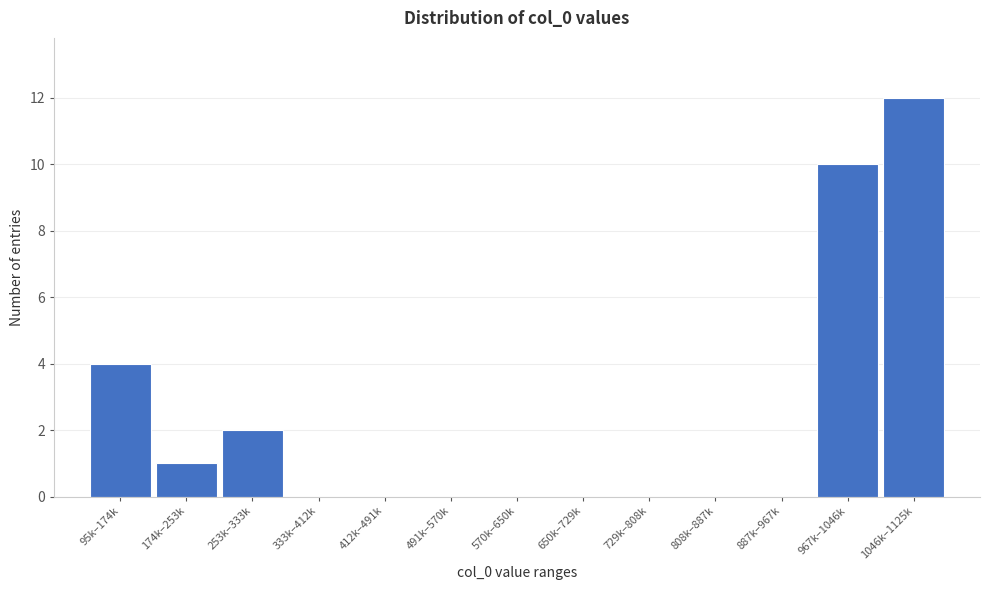

Reading left to right, transcribe all the data shown in this chart.

95k–174k=4	174k–253k=1	253k–333k=2	333k–412k=0	412k–491k=0	491k–570k=0	570k–650k=0	650k–729k=0	729k–808k=0	808k–887k=0	887k–967k=0	967k–1046k=10	1046k–1125k=12